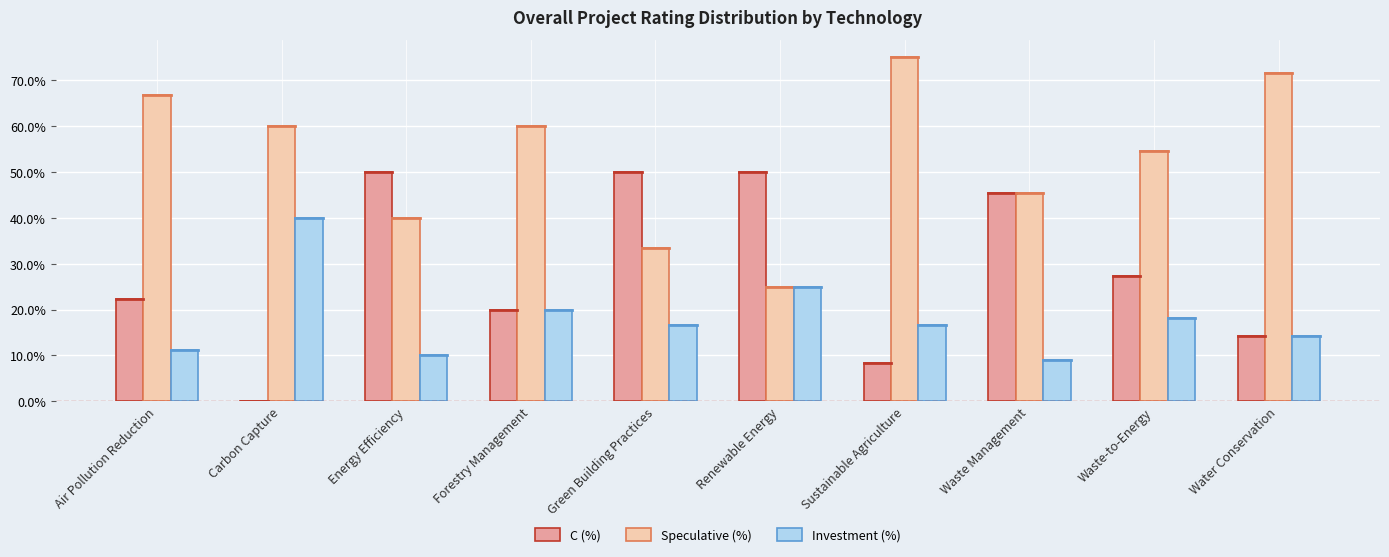

How many data points in Investment (%) are above 16?

6